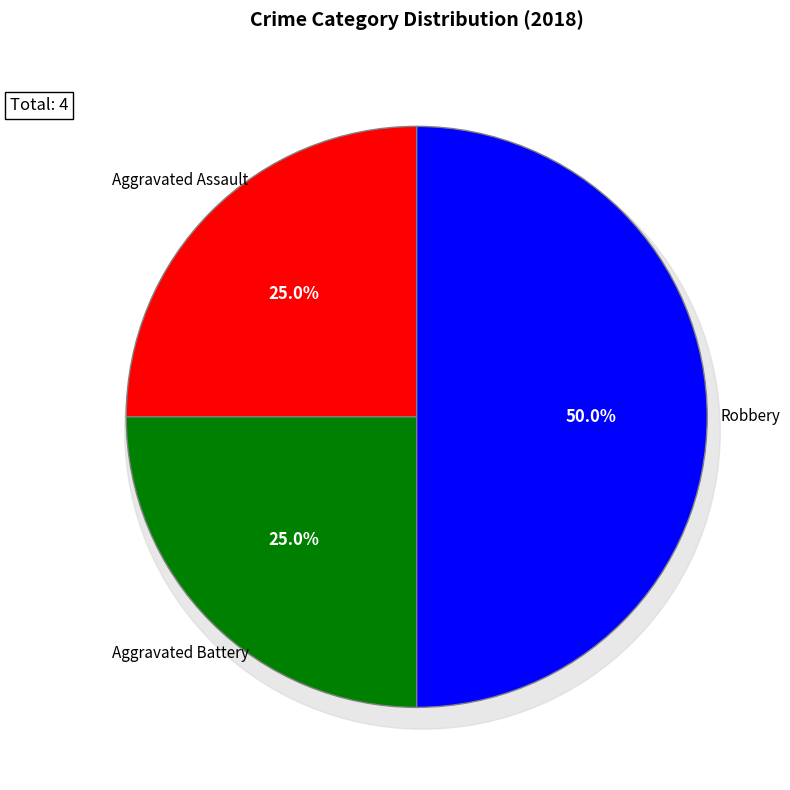

To the nearest percent, what is the combined percentage of Robbery and Aggravated Battery?

75%